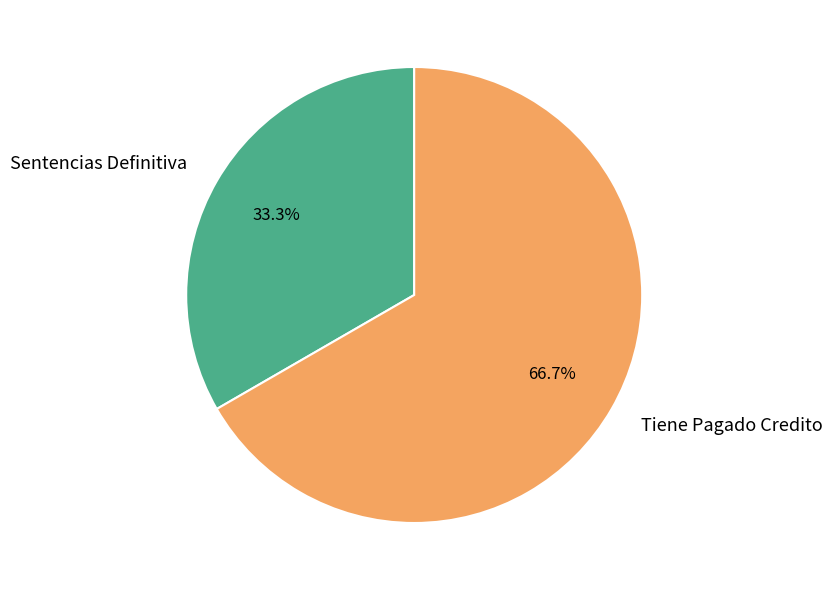

How many segments does this pie chart have?

2